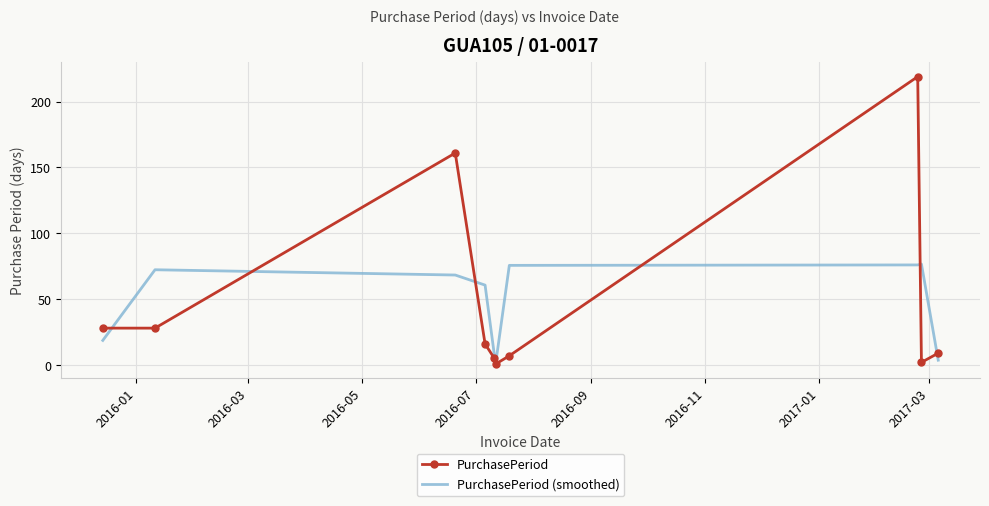

Rank the series by their maximum value, from lowest to highest.

PurchasePeriod (smoothed), PurchasePeriod